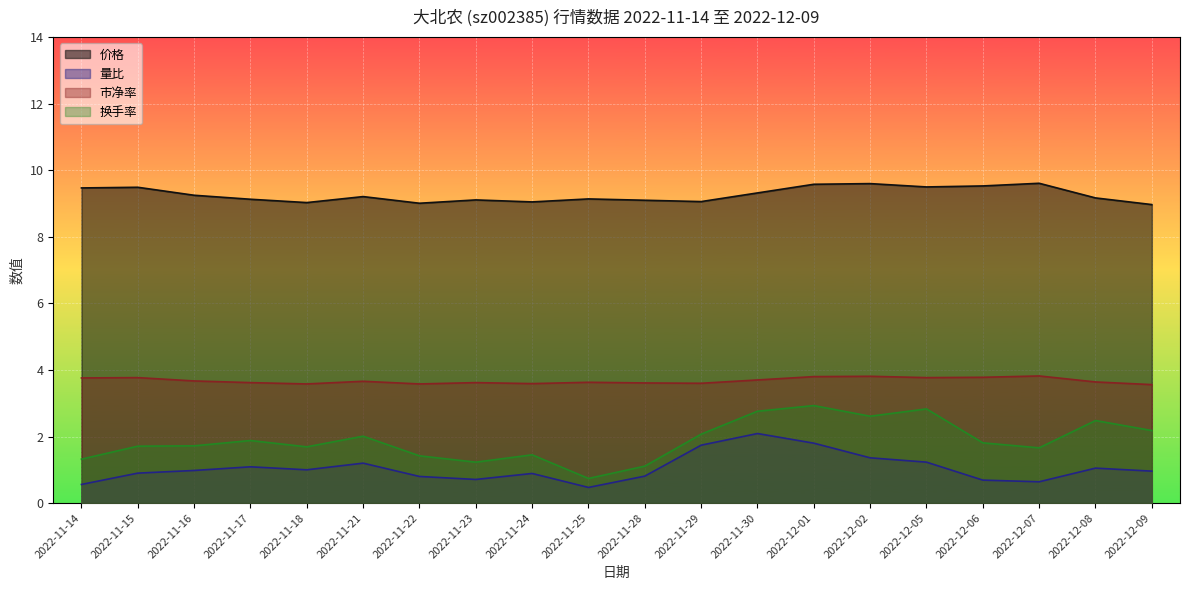

What position from the right is 2022-11-23?

13